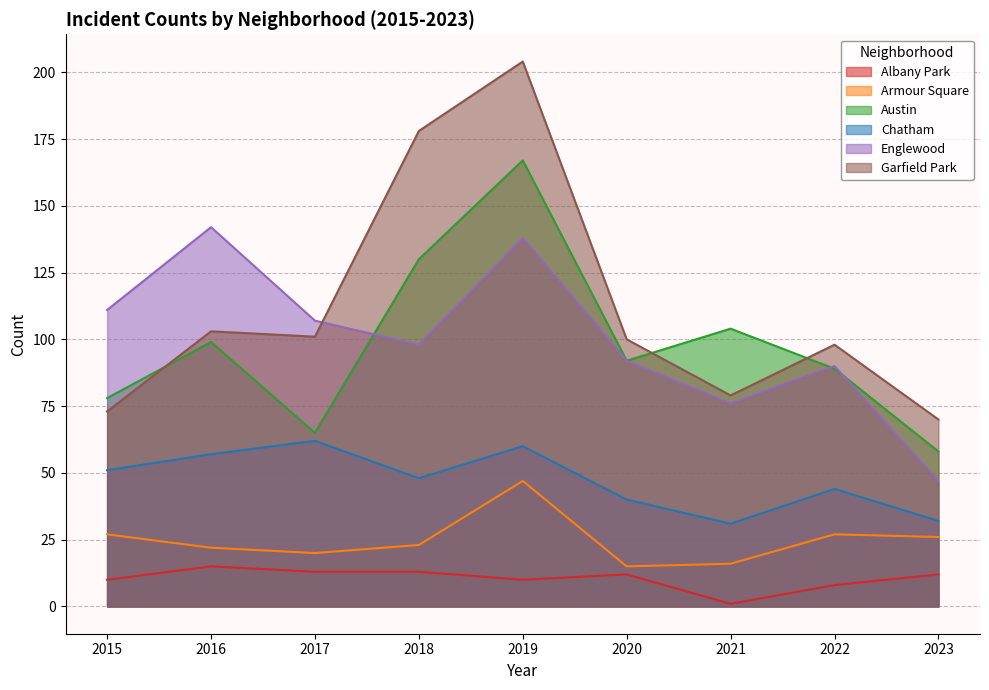

Which category has the highest value across all series?

2019